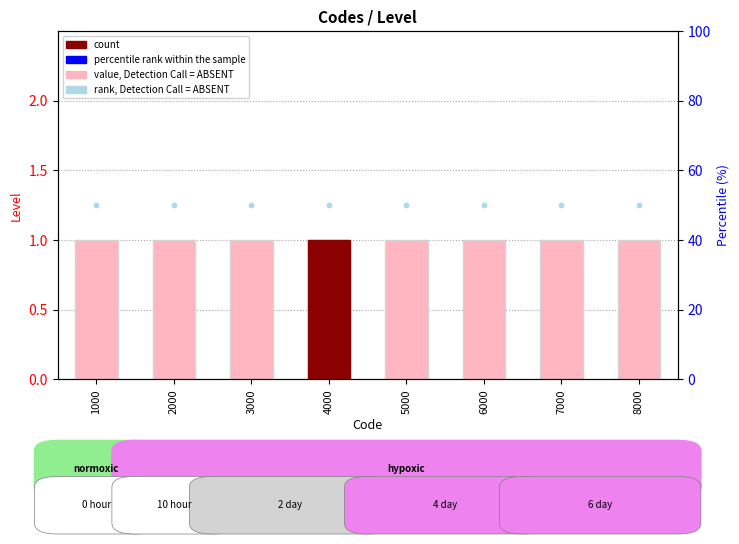

What is the total value across all series at 5000?

51